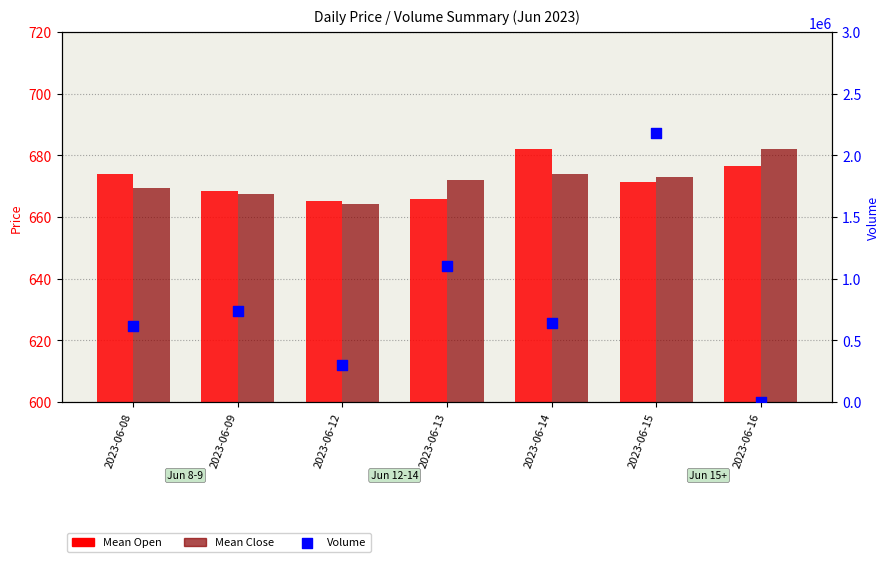

Which series has the widest spread of Y values?

Volume